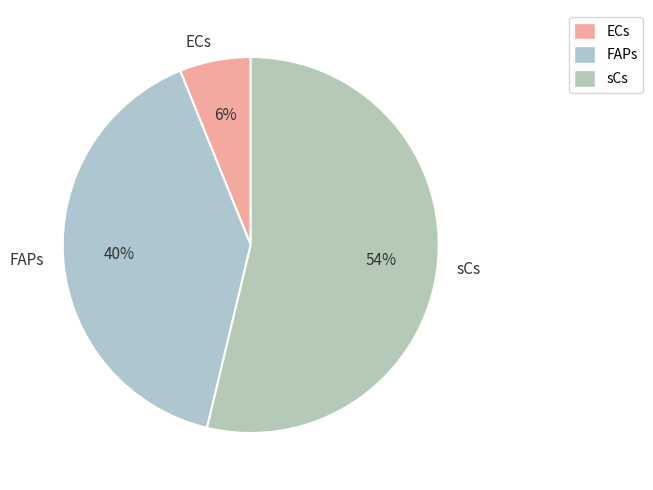

Which slice is the largest?

sCs